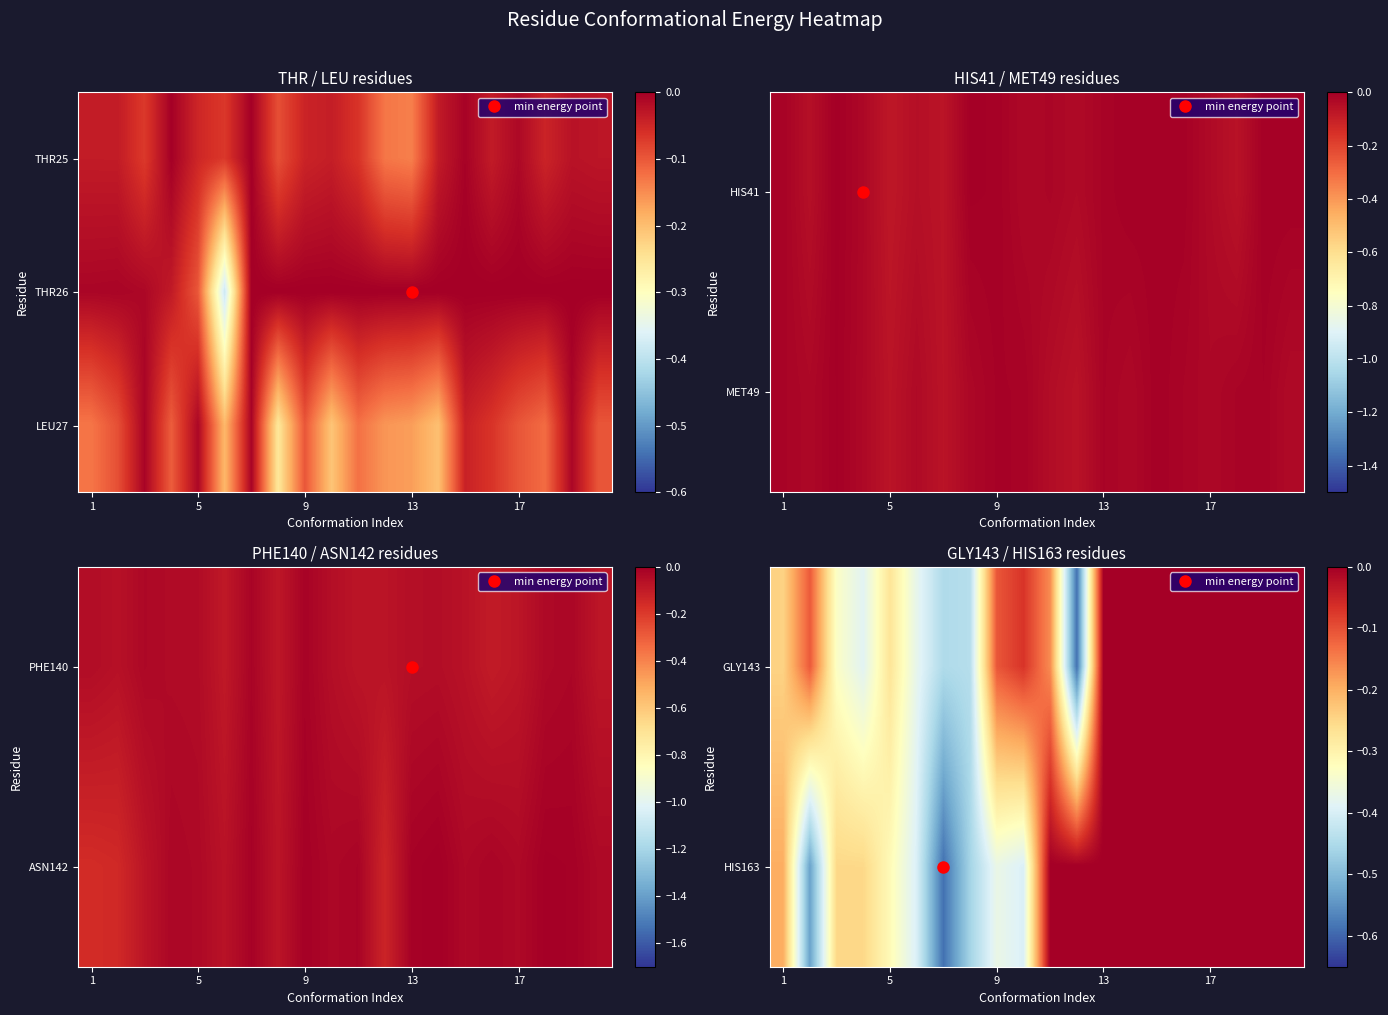

How many data points does each series have?

20